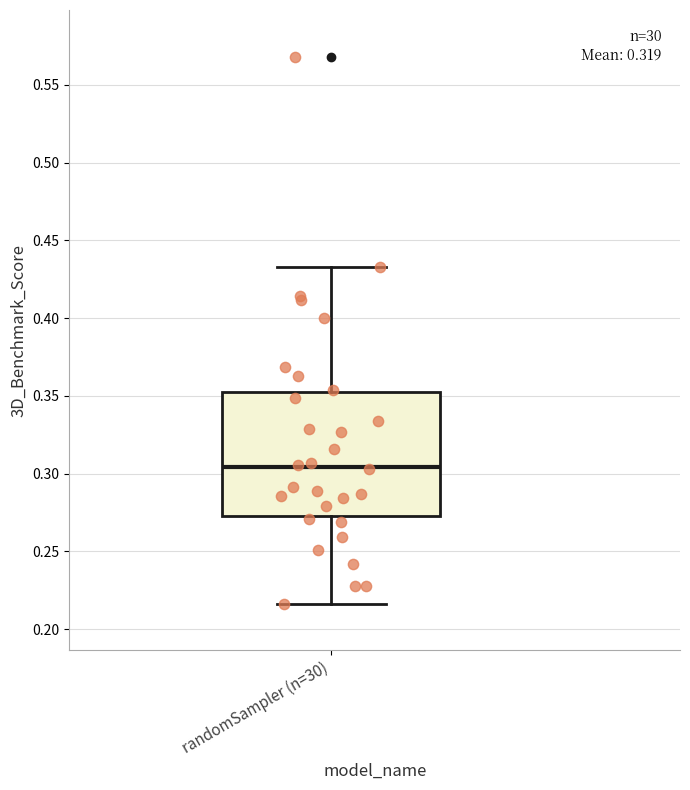

Read this box plot against the y-axis: the position of the median line, the range covered by the box, and the ends of both whiskers. The values are not printed on the chart, so give them approximately, as read against the axis.

median 0.305, box 0.275 to 0.350, whiskers 0.215 to 0.435